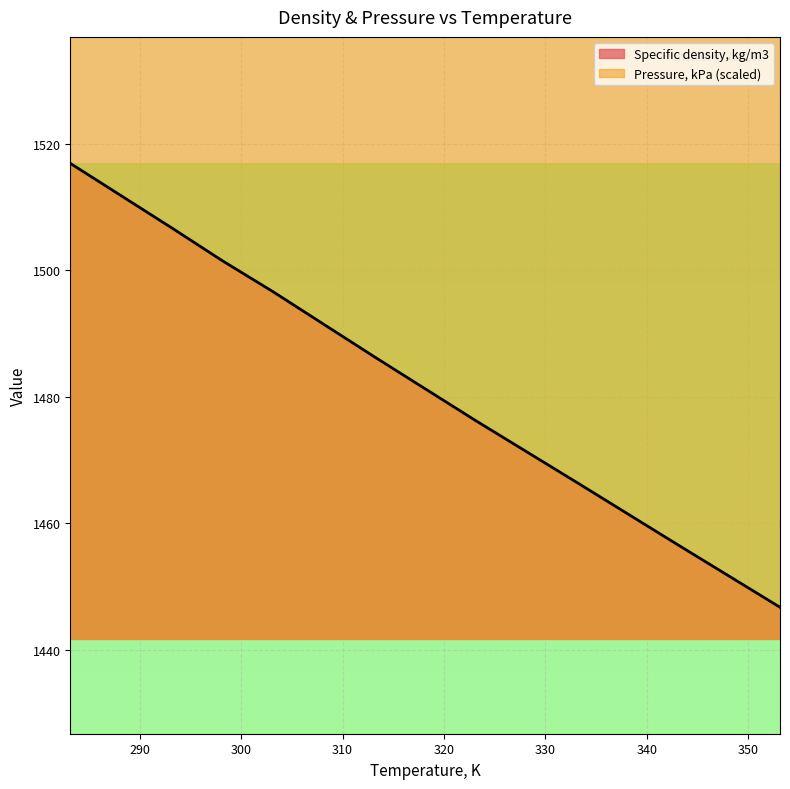

What is the ratio of the value at 343.15 to the value at 323.15?

1.0